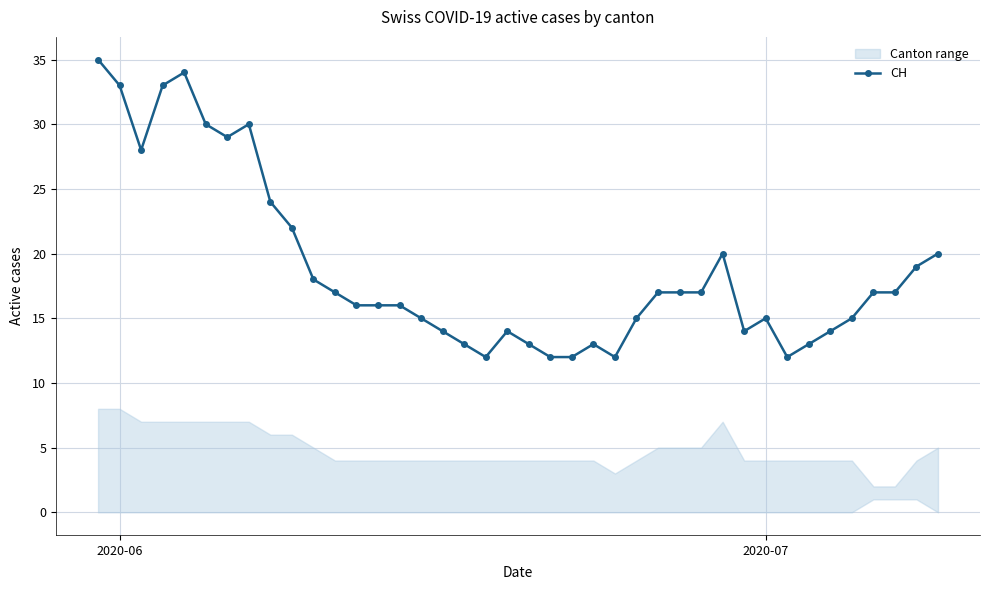

True or false: CH has more than 1 interior local peaks.

True